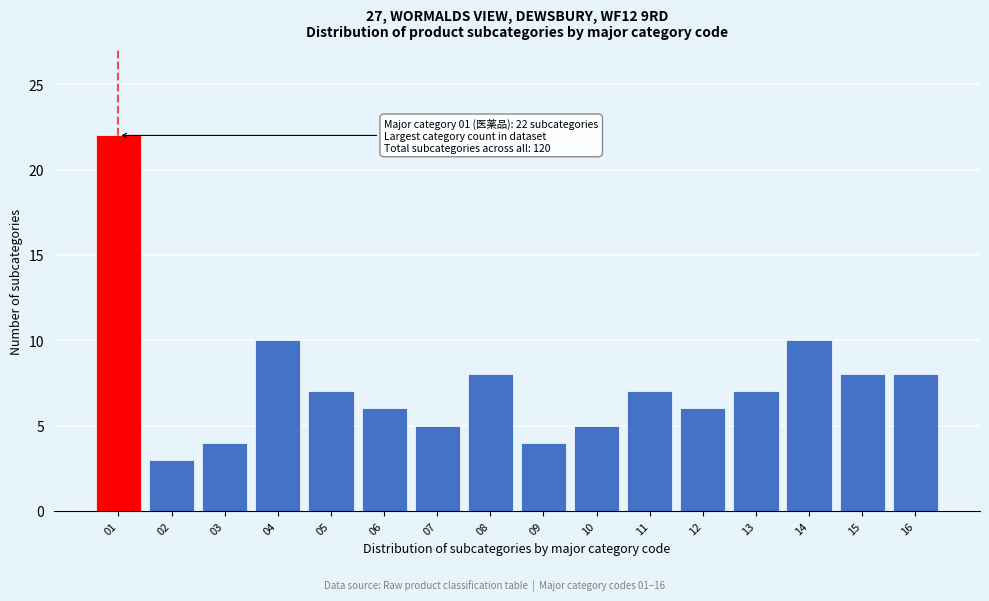

Reading left to right, what are all the values shown in this chart?

22	3	4	10	7	6	5	8	4	5	7	6	7	10	8	8